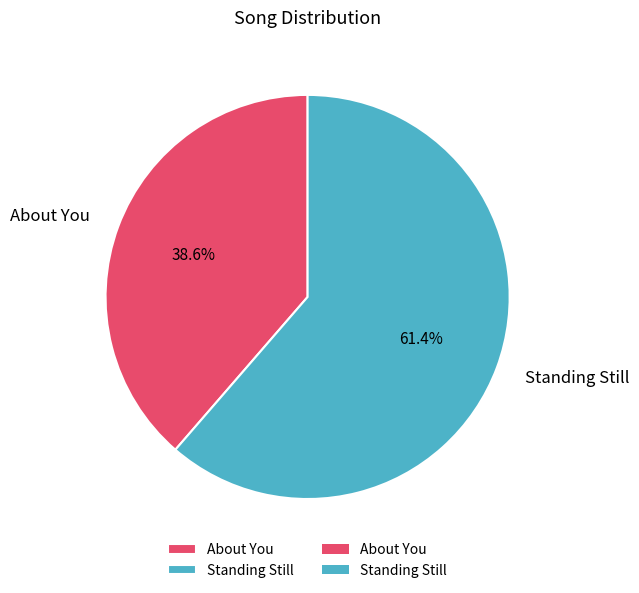

Which slice is the smallest?

About You